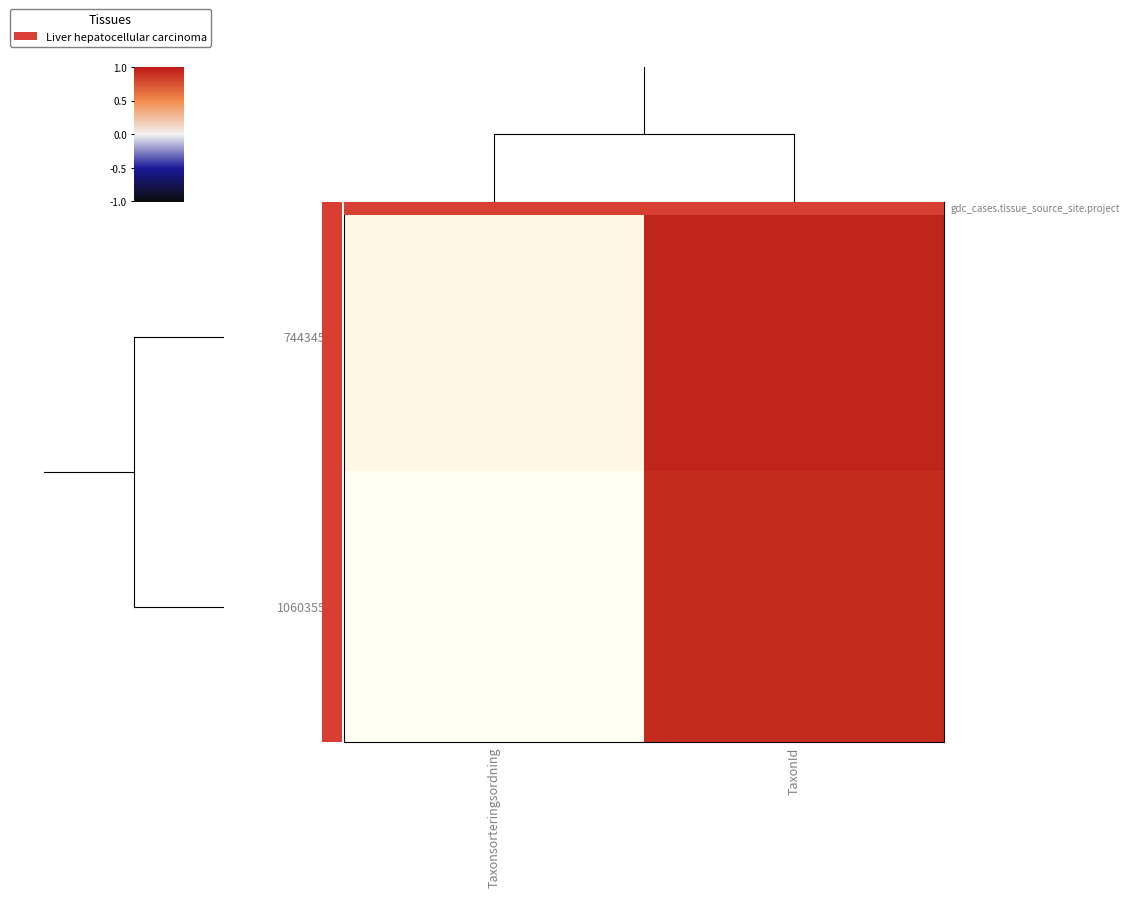

What is the difference between the highest and lowest values at Taxonsorteringsordning?

0.1